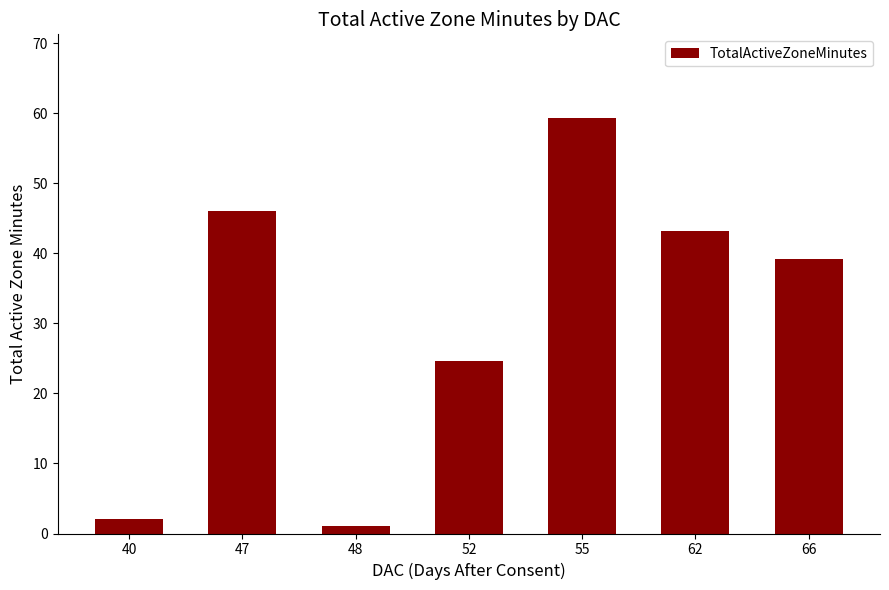

What is the value of the 5th bar from the left?

59.4